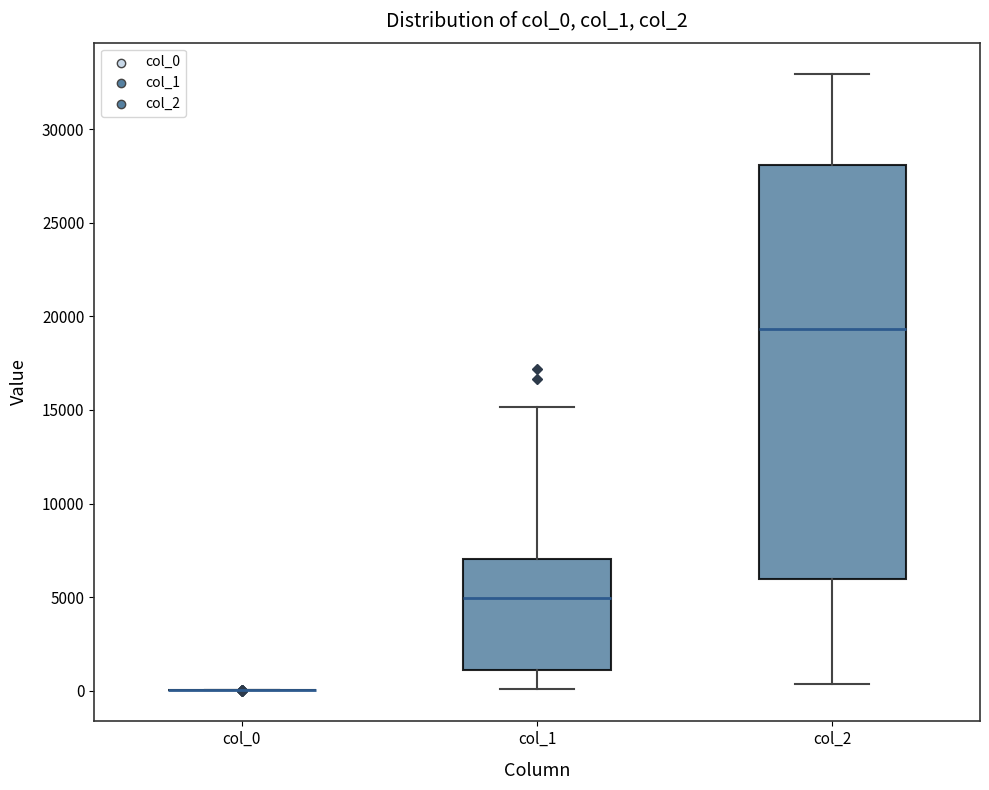

Comparing the boxes themselves (not the whiskers), which one is the tallest?

col_2